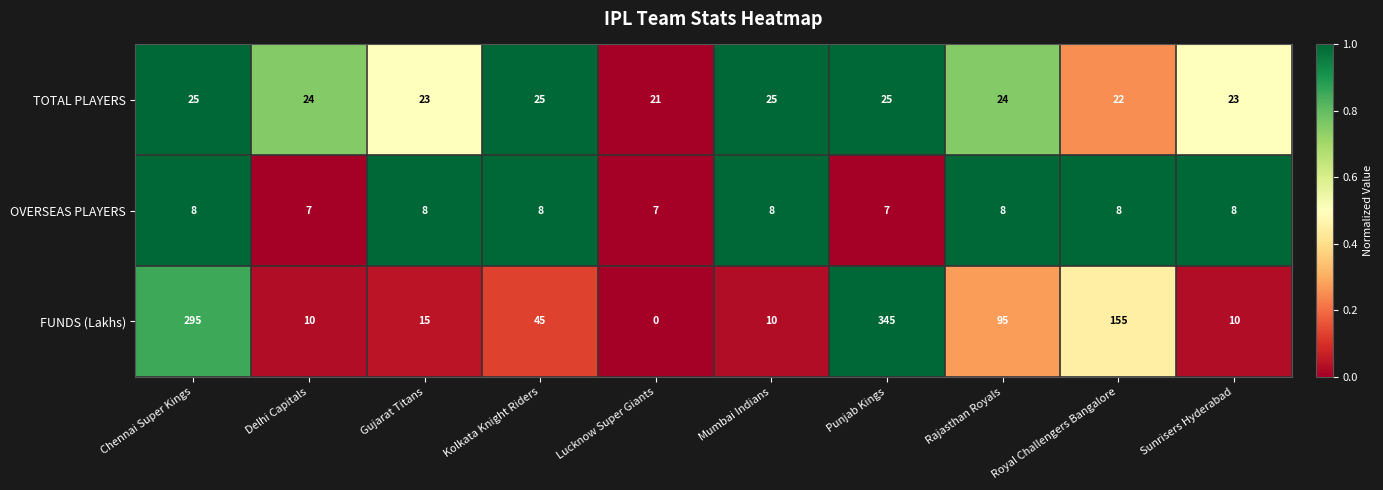

Which series changed the most between Delhi Capitals and Gujarat Titans?

FUNDS (Lakhs)